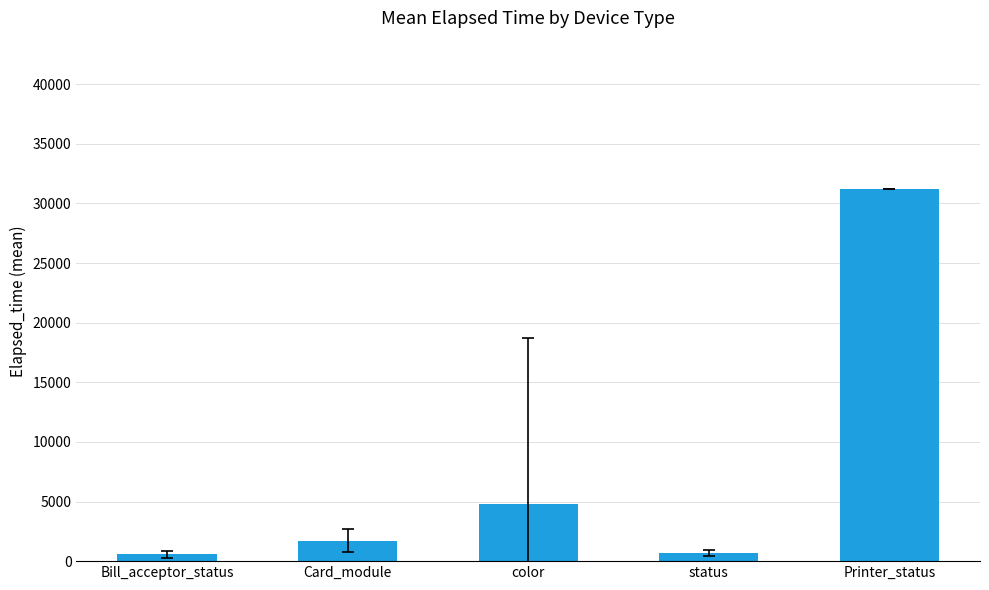

At which label is the value closest to 15874?

color